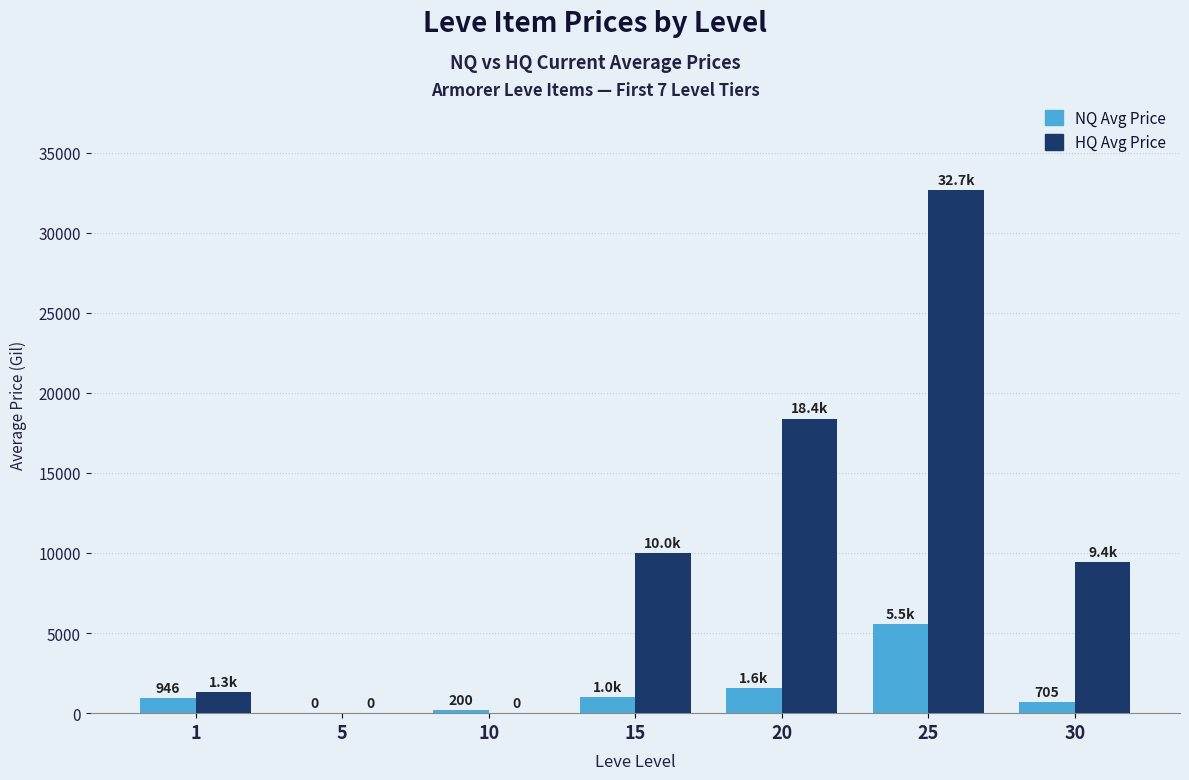

How many distinct data groups are displayed?

2